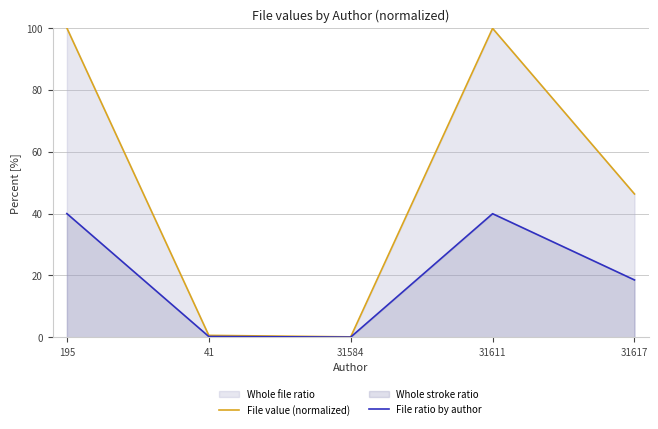

Reading left to right, transcribe all the data shown in this chart.

File value (normalized): 100.0	0.6	0.1	99.9	46.3
File ratio by author: 40.0	0.2	0.1	40.0	18.5